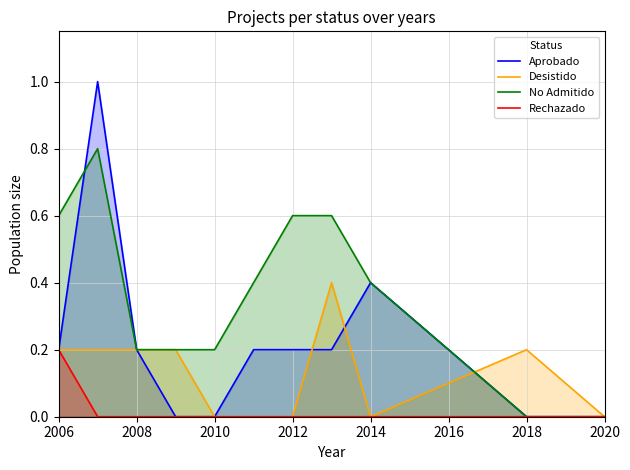

Is it true that No Admitido equals 0.4 at 2014?

True